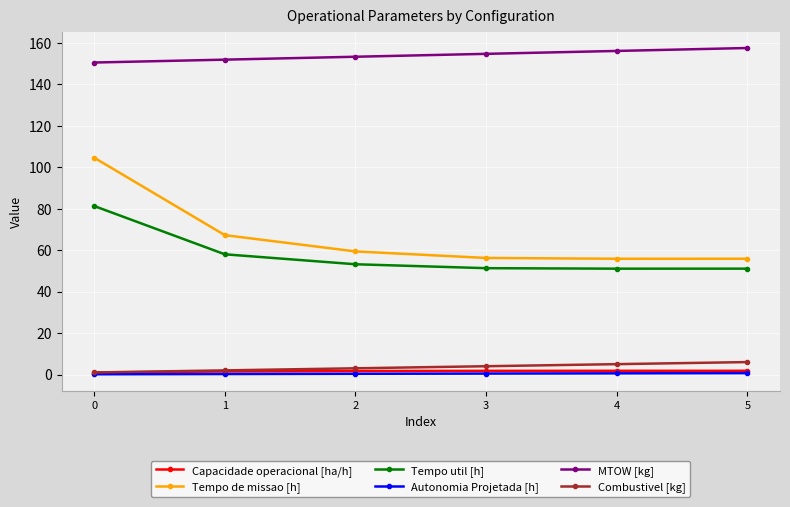

What is the approximate value of Capacidade operacional [ha/h] at 4?

1.8